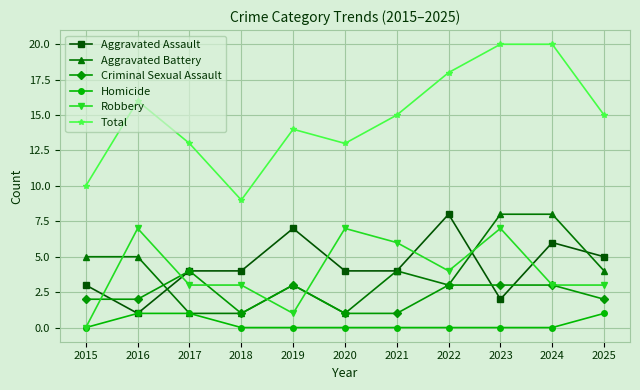

True or false: Total and Homicide intersect in this chart.

False